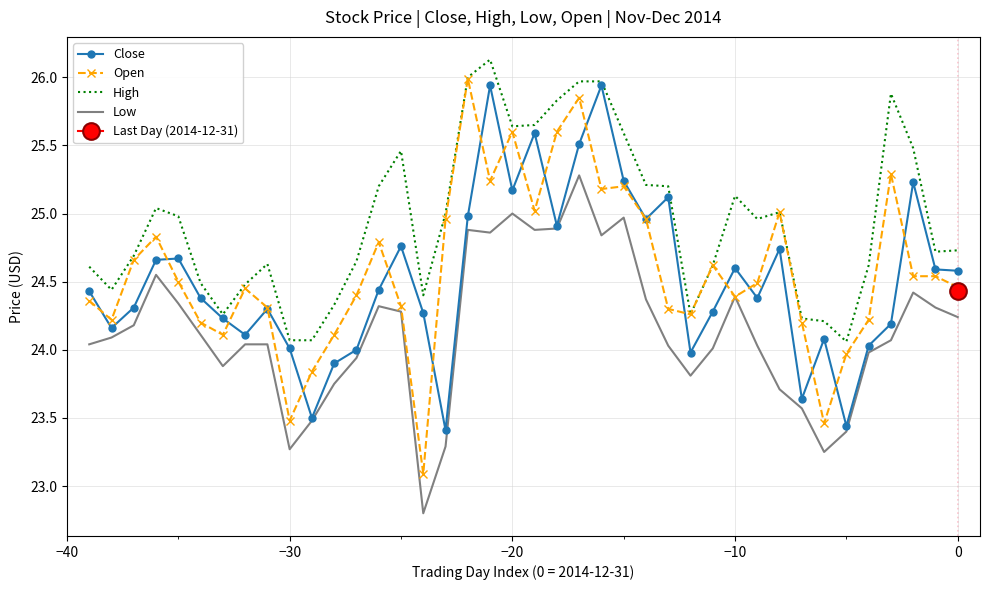

Reading left to right, extract all data points from this chart.

Close: 24.4	24.2	24.3	24.7	24.7	24.4	24.2	24.1	24.3	24.0	23.5	23.9	24.0	24.4	24.8	24.3	23.4	25.0	25.9	25.2	25.6	24.9	25.5	25.9	25.2	25.0	25.1	24.0	24.3	24.6	24.4	24.7	23.6	24.1	23.4	24.0	24.2	25.2	24.6	24.6
Open: 24.4	24.2	24.7	24.8	24.5	24.2	24.1	24.4	24.3	23.5	23.8	24.1	24.4	24.8	24.3	23.1	25.0	26.0	25.2	25.6	25.0	25.6	25.9	25.2	25.2	25.0	24.3	24.3	24.6	24.4	24.5	25.0	24.2	23.5	24.0	24.2	25.3	24.5	24.5	24.5
High: 24.6	24.4	24.7	25.0	25.0	24.5	24.3	24.5	24.6	24.1	24.1	24.3	24.6	25.2	25.5	24.4	25.0	26.0	26.1	25.6	25.6	25.8	26.0	26.0	25.6	25.2	25.2	24.3	24.6	25.1	25.0	25.0	24.2	24.2	24.1	24.6	25.9	25.5	24.7	24.7
Low: 24.0	24.1	24.2	24.6	24.3	24.1	23.9	24.0	24.0	23.3	23.5	23.8	23.9	24.3	24.3	22.8	23.3	24.9	24.9	25.0	24.9	24.9	25.3	24.8	25.0	24.4	24.0	23.8	24.0	24.4	24.0	23.7	23.6	23.2	23.4	24.0	24.1	24.4	24.3	24.2